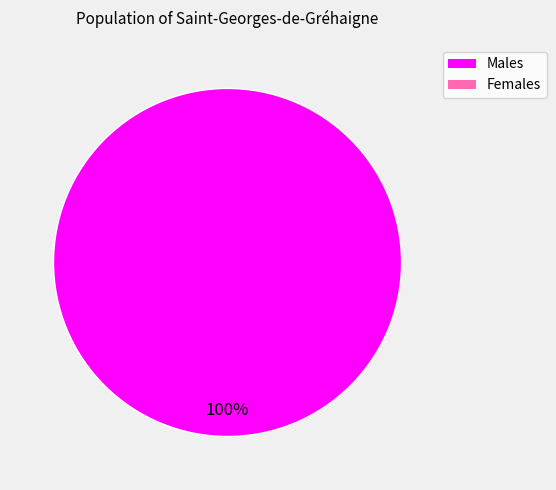

Count the number of slices in the pie.

1